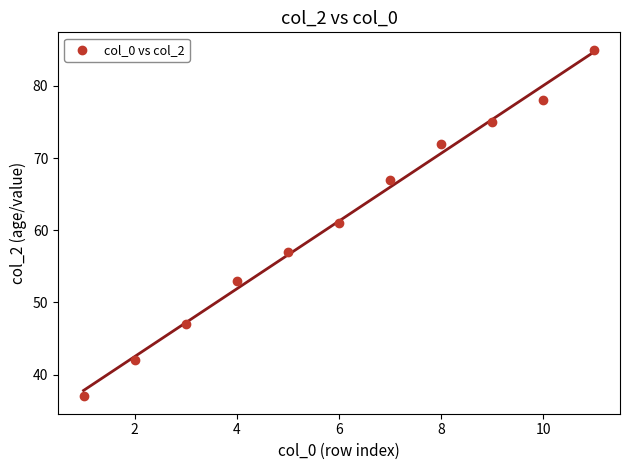

What is the range of X values (max minus min)?

10